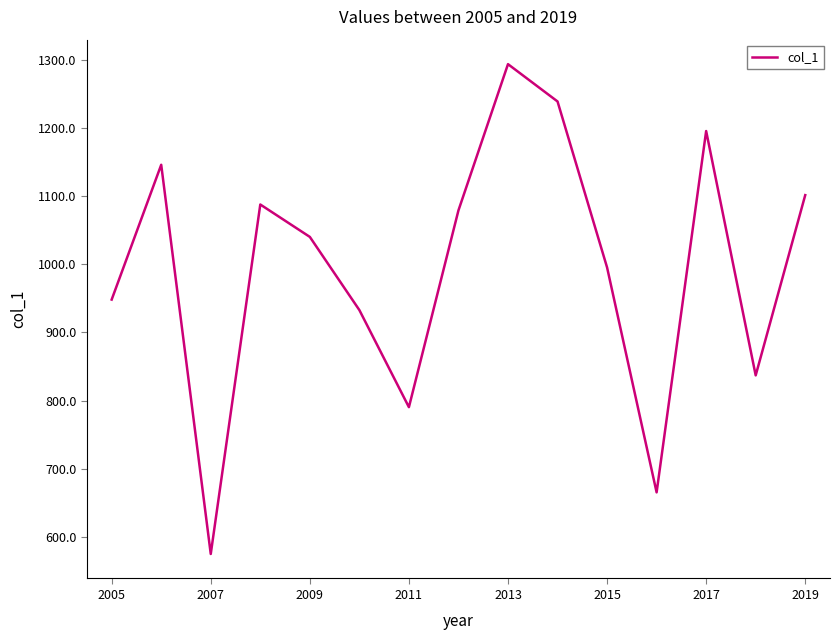

What is the difference between the maximum and minimum values?

718.9